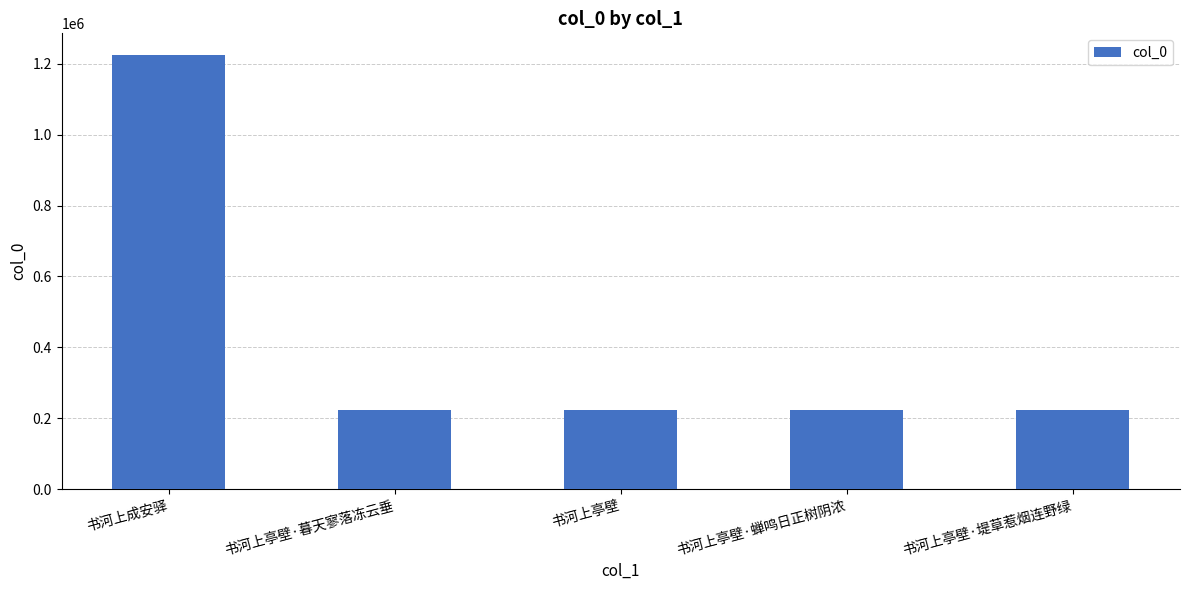

What value does the data have at 书河上亭壁, to the nearest 10?

222230